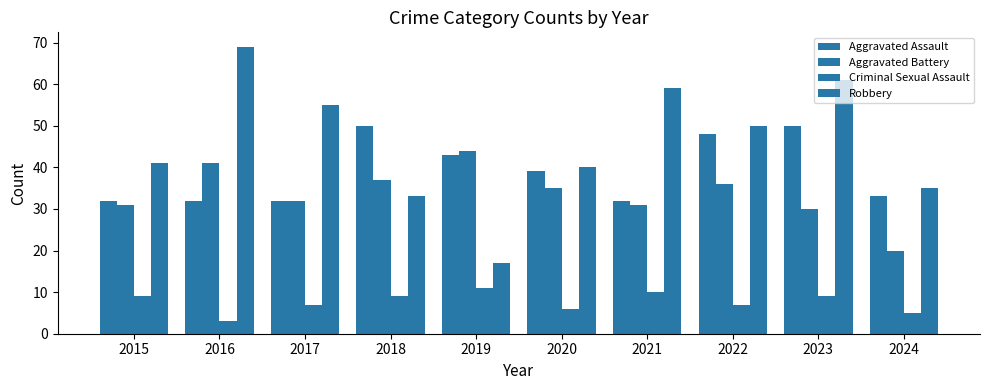

Between 2016 and 2021, which is larger?

2016